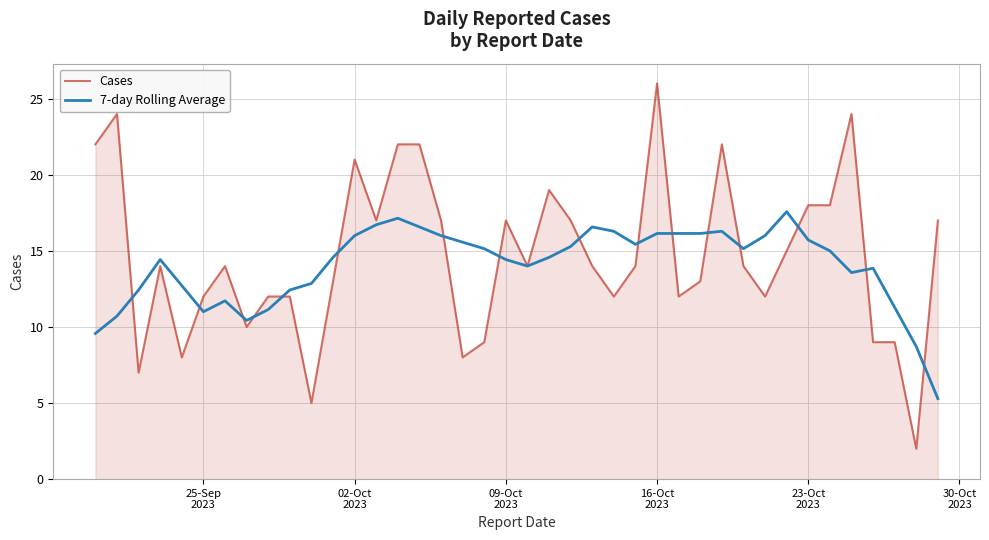

List the series in order of their peak value, highest first.

Cases, 7-day Rolling Average